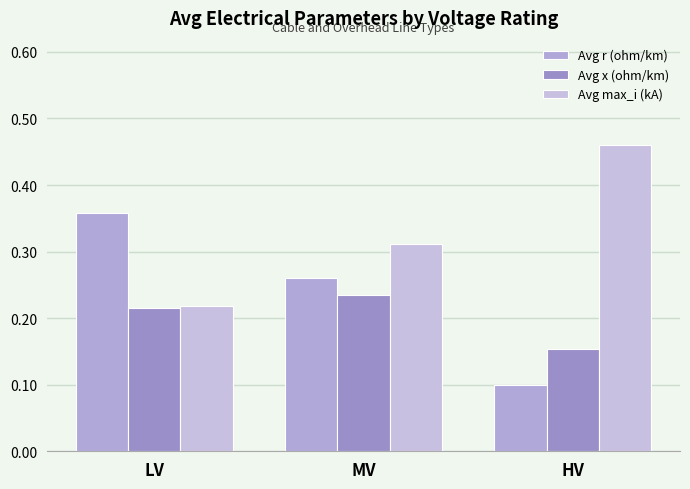

Reading left to right, what are all the values shown in this chart?

Avg r (ohm/km): LV=0.4	MV=0.3	HV=0.1
Avg x (ohm/km): LV=0.2	MV=0.2	HV=0.2
Avg max_i (kA): LV=0.2	MV=0.3	HV=0.5